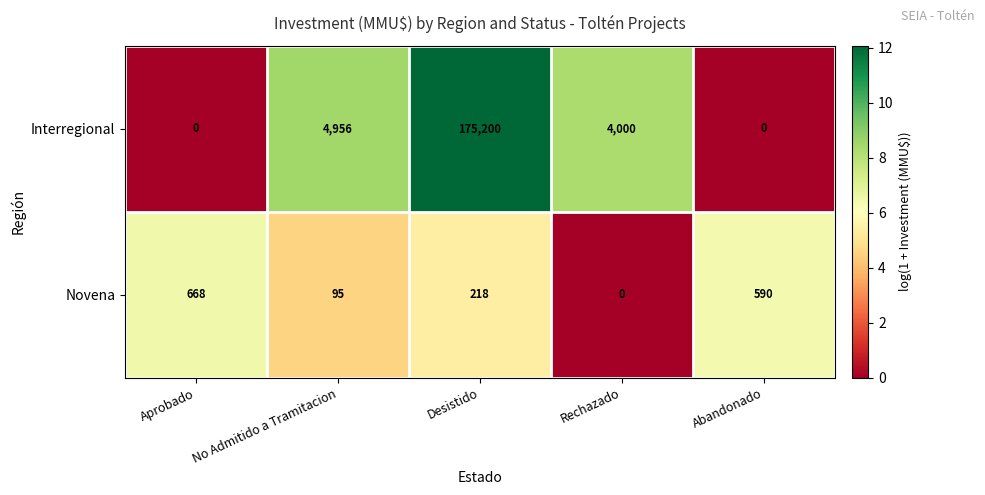

What is the average value of the Novena series?

314